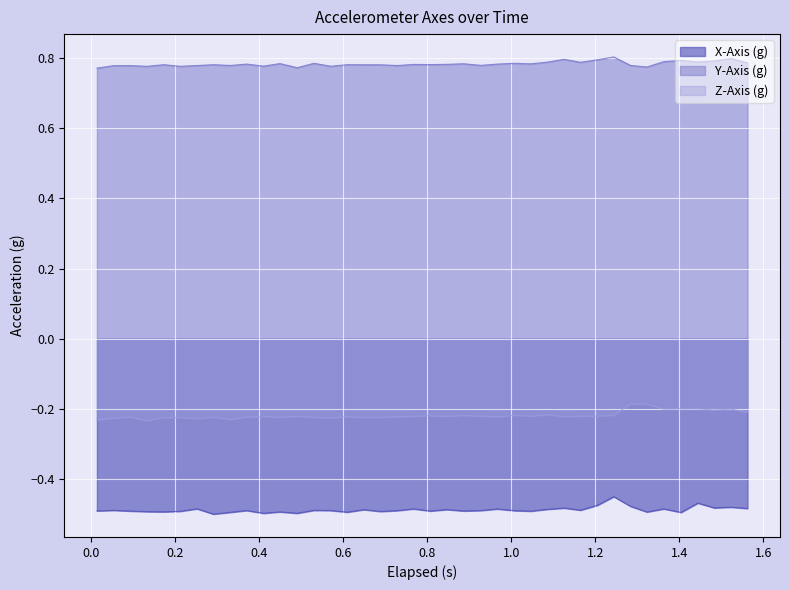

Which series has the largest total across all categories?

Y-Axis (g)